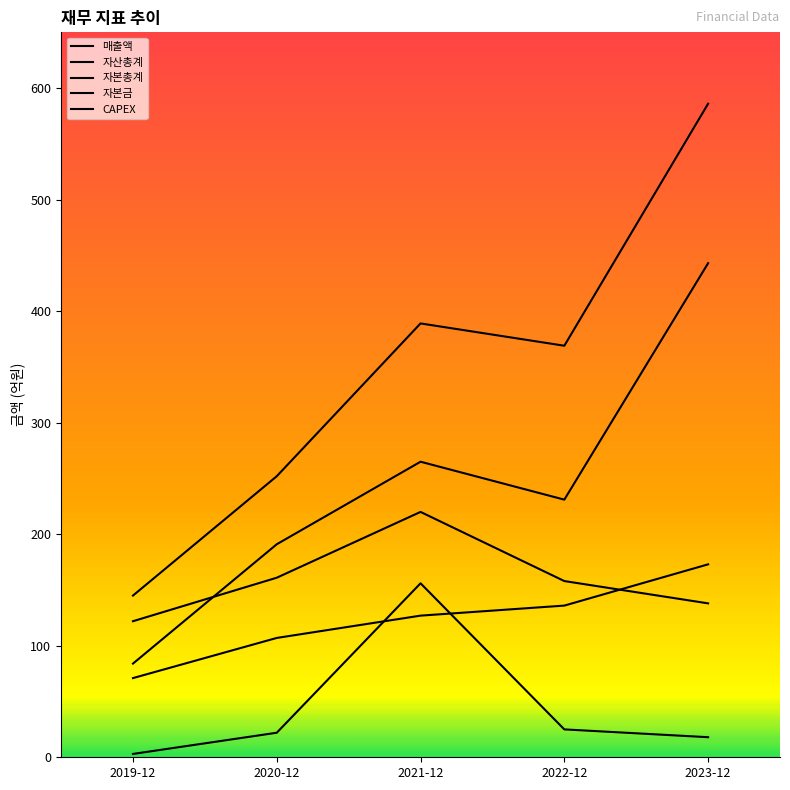

In 자본총계, how many points are higher than both neighbors (excluding endpoints)?

1